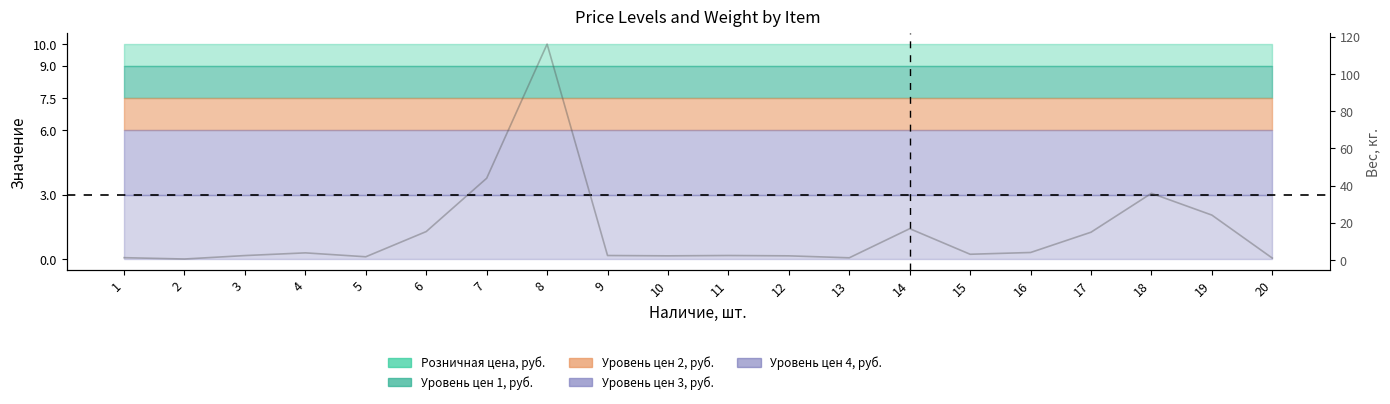

Does the chart display data point markers on the line(s)?

No